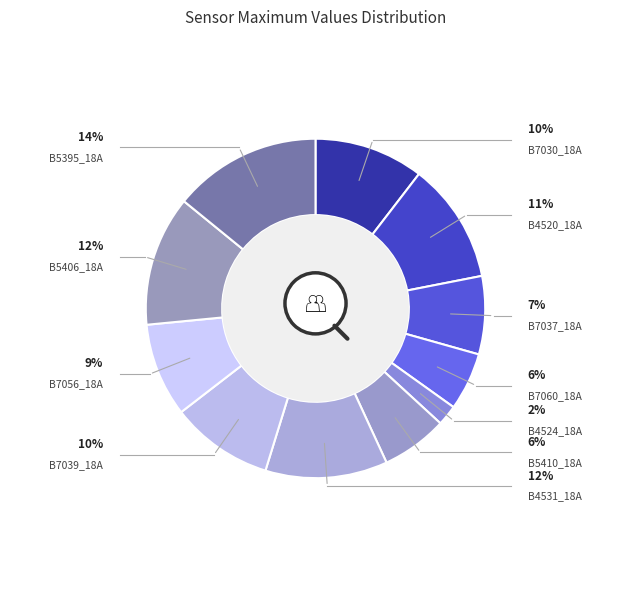

Between B7037_18A and B4524_18A, which is larger?

B7037_18A